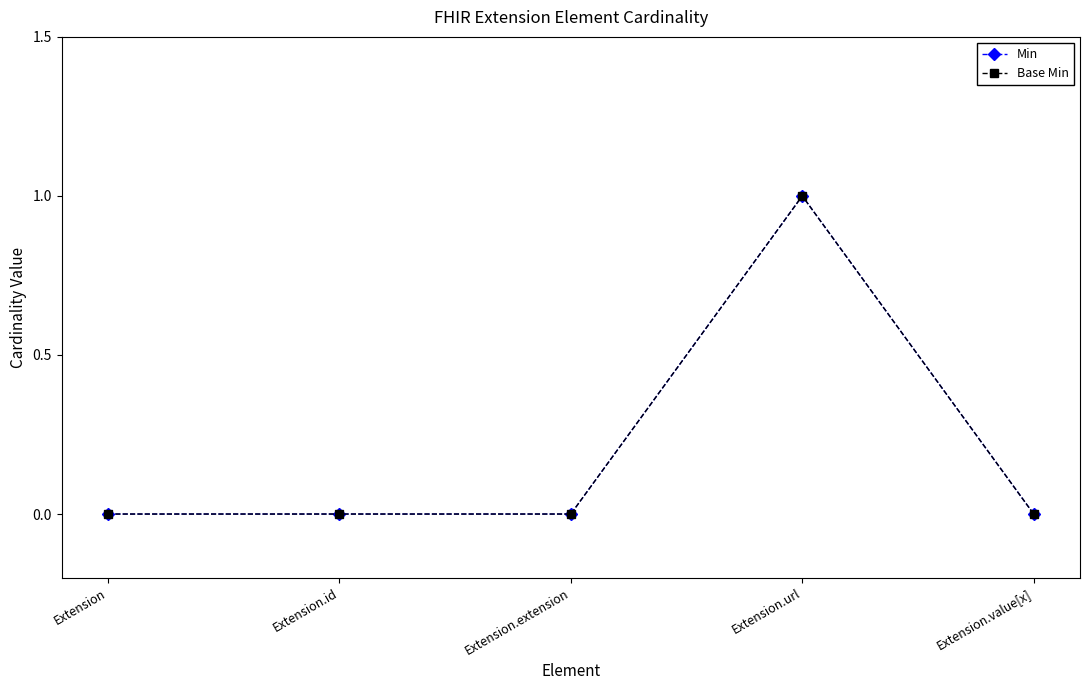

What is the label of the 1st point from the right?

Extension.value[x]